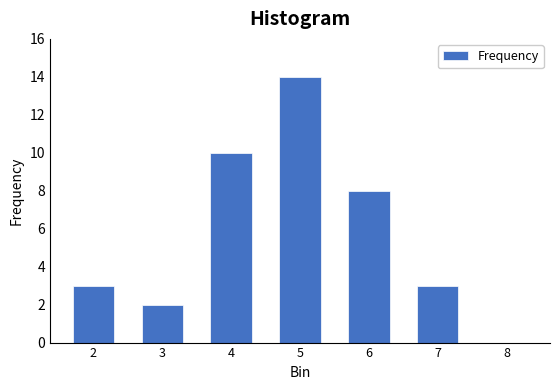

Reading left to right, what are all the values shown in this chart?

2=3	3=2	4=10	5=14	6=8	7=3	8=0